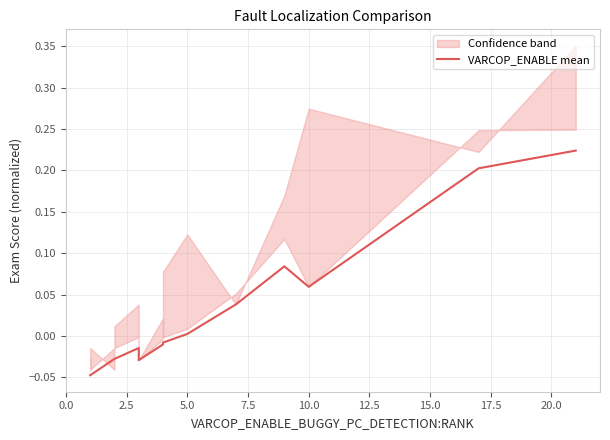

What is the maximum value shown in the chart?

0.2